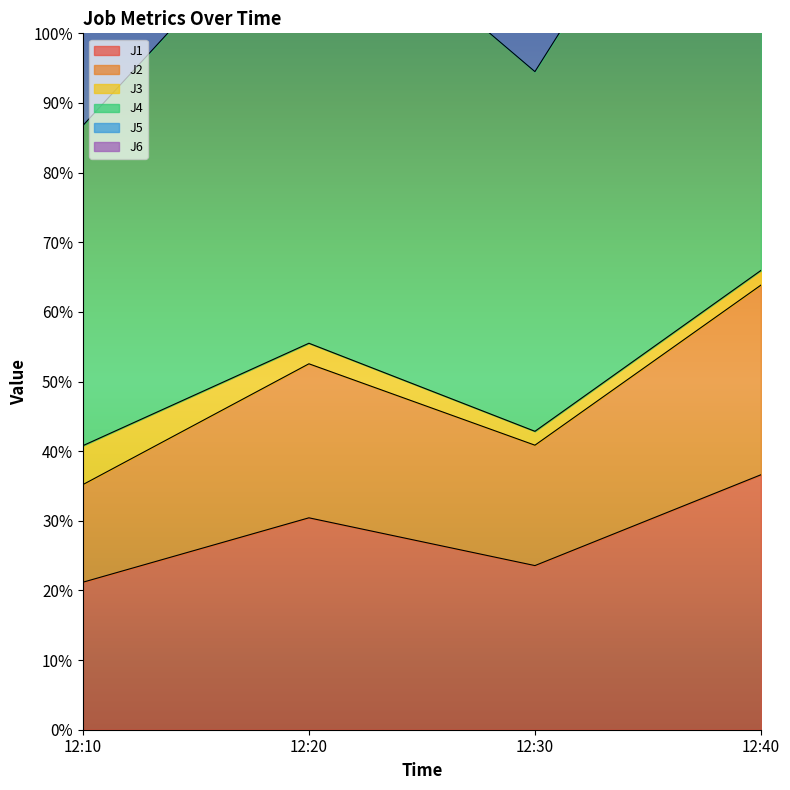

What is the difference between the highest and lowest values at 12:30?

130.7